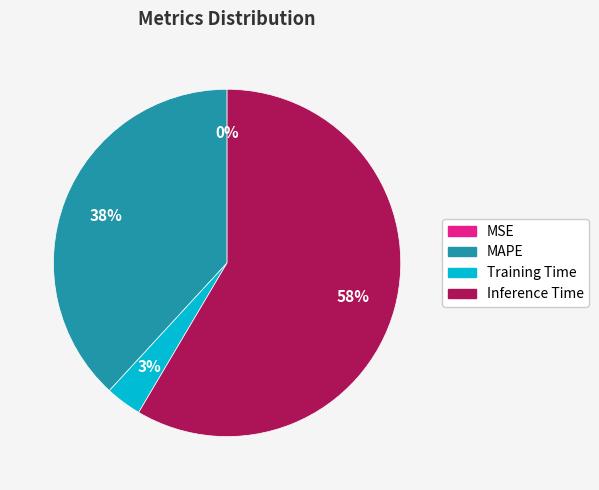

Is there a majority slice in this chart?

Yes